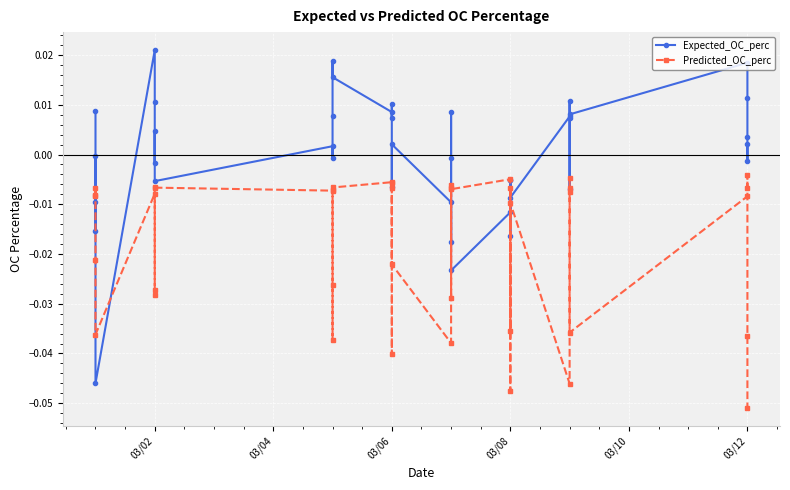

How many values in Expected_OC_perc are above zero?

21